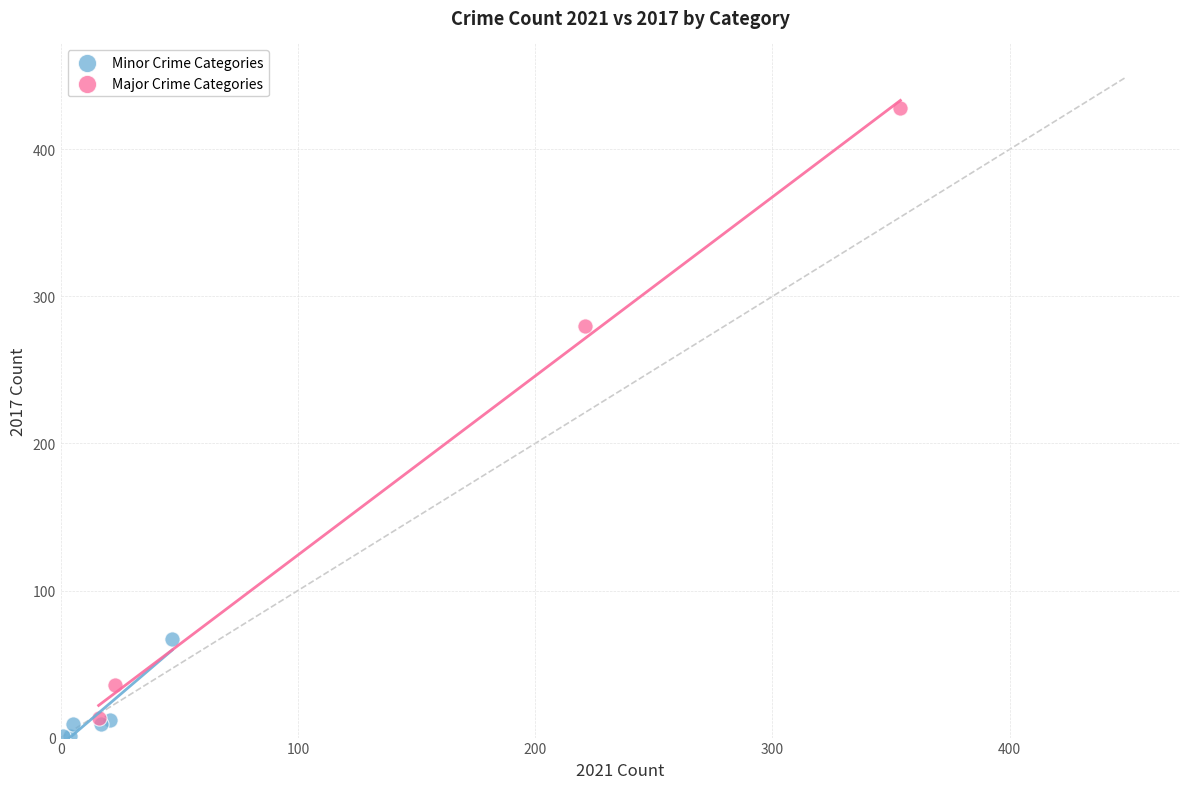

Which series contains the highest Y value?

Major Crime Categories